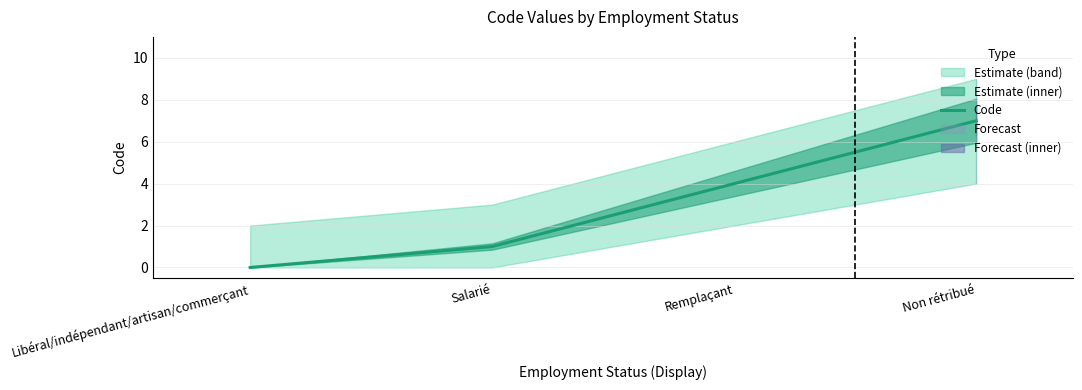

What is the sum of all values?

12